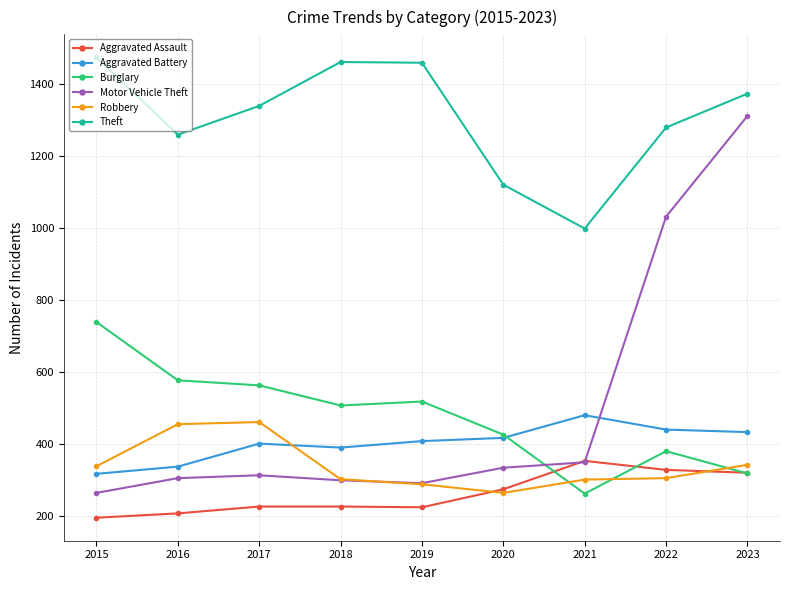

True or false: Robbery and Aggravated Assault cross at least once.

True